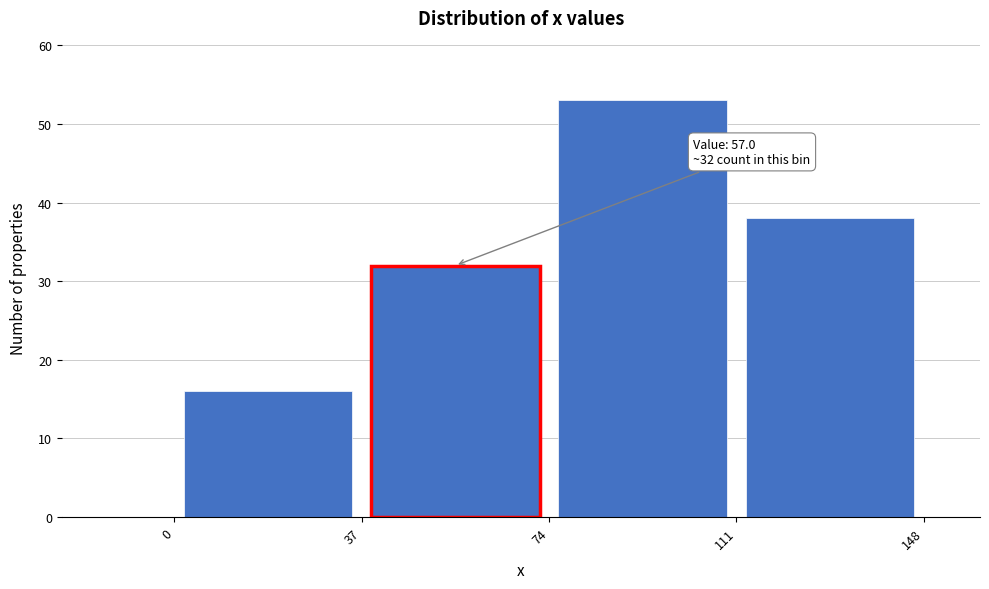

Over which range of the x-axis is the bar tallest?

74 to 111